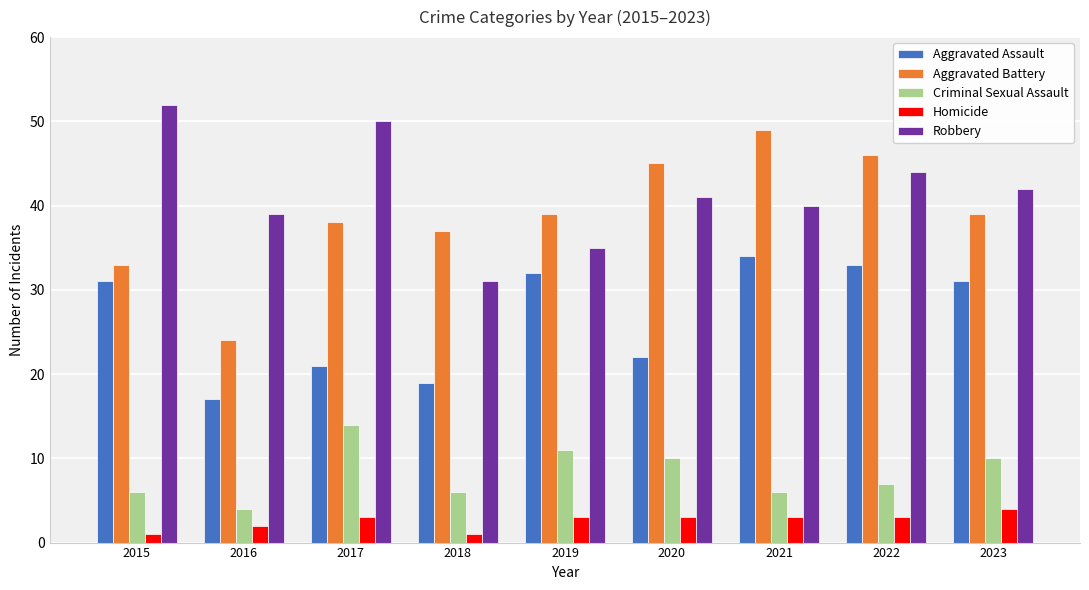

Which series changed the most between 2022 and 2023?

Aggravated Battery